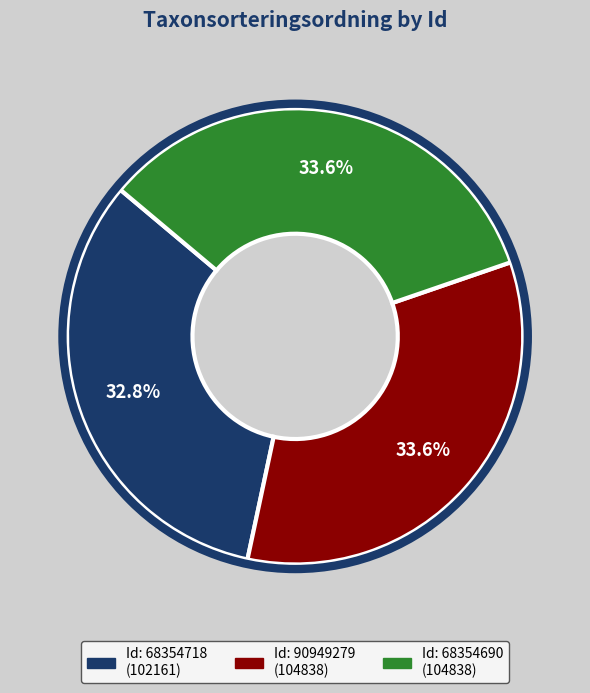

Is there any slice that represents more than half of the pie?

No